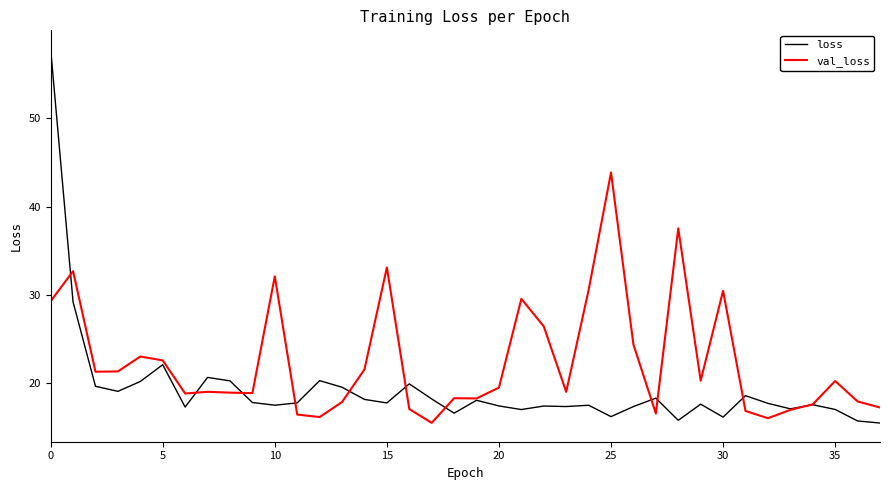

Is this an area chart (filled region under the line)?

No